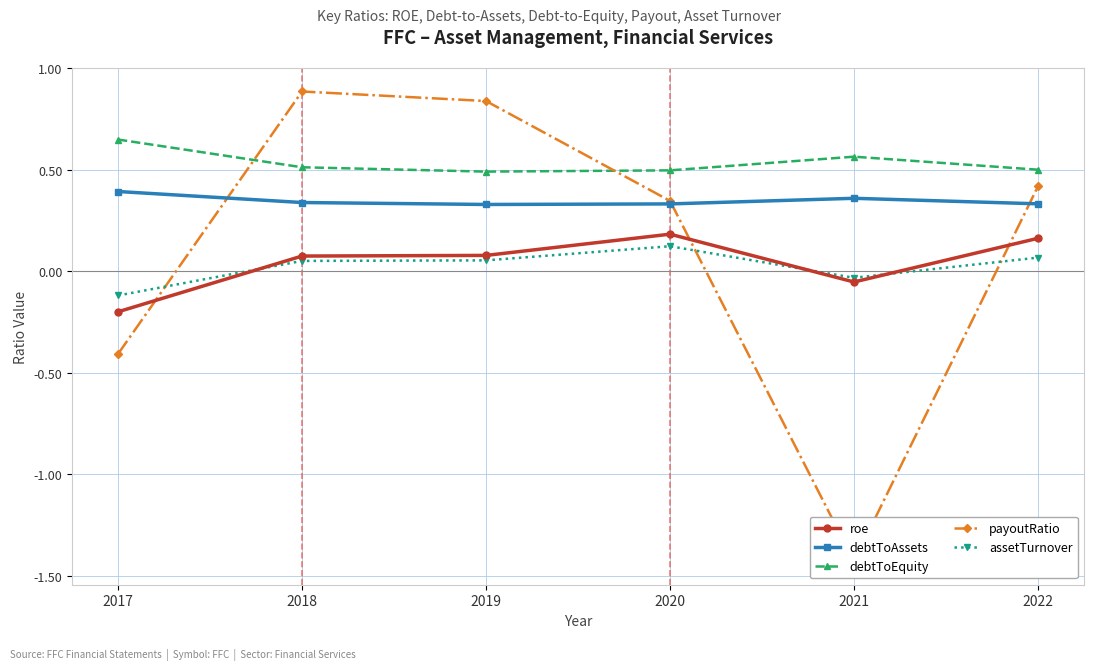

At how many categories does at least one series exceed 0?

6